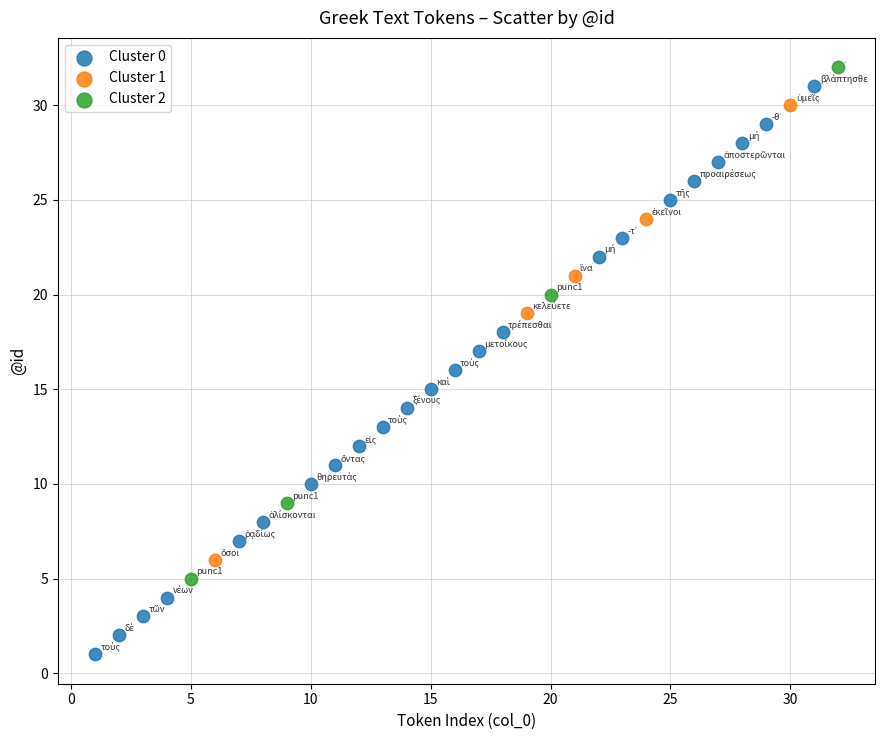

What are all the series names shown in the legend?

Cluster 0, Cluster 1, Cluster 2